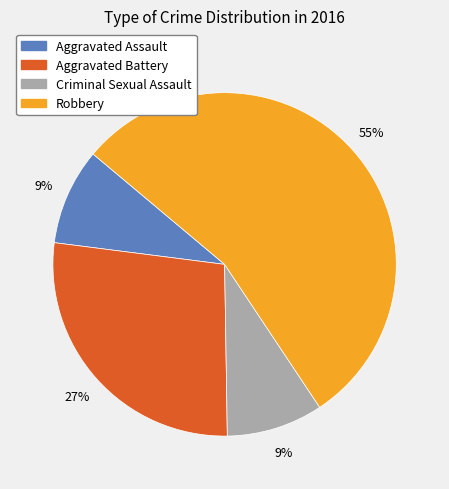

Combined, do Robbery and Criminal Sexual Assault account for over 50%?

Yes